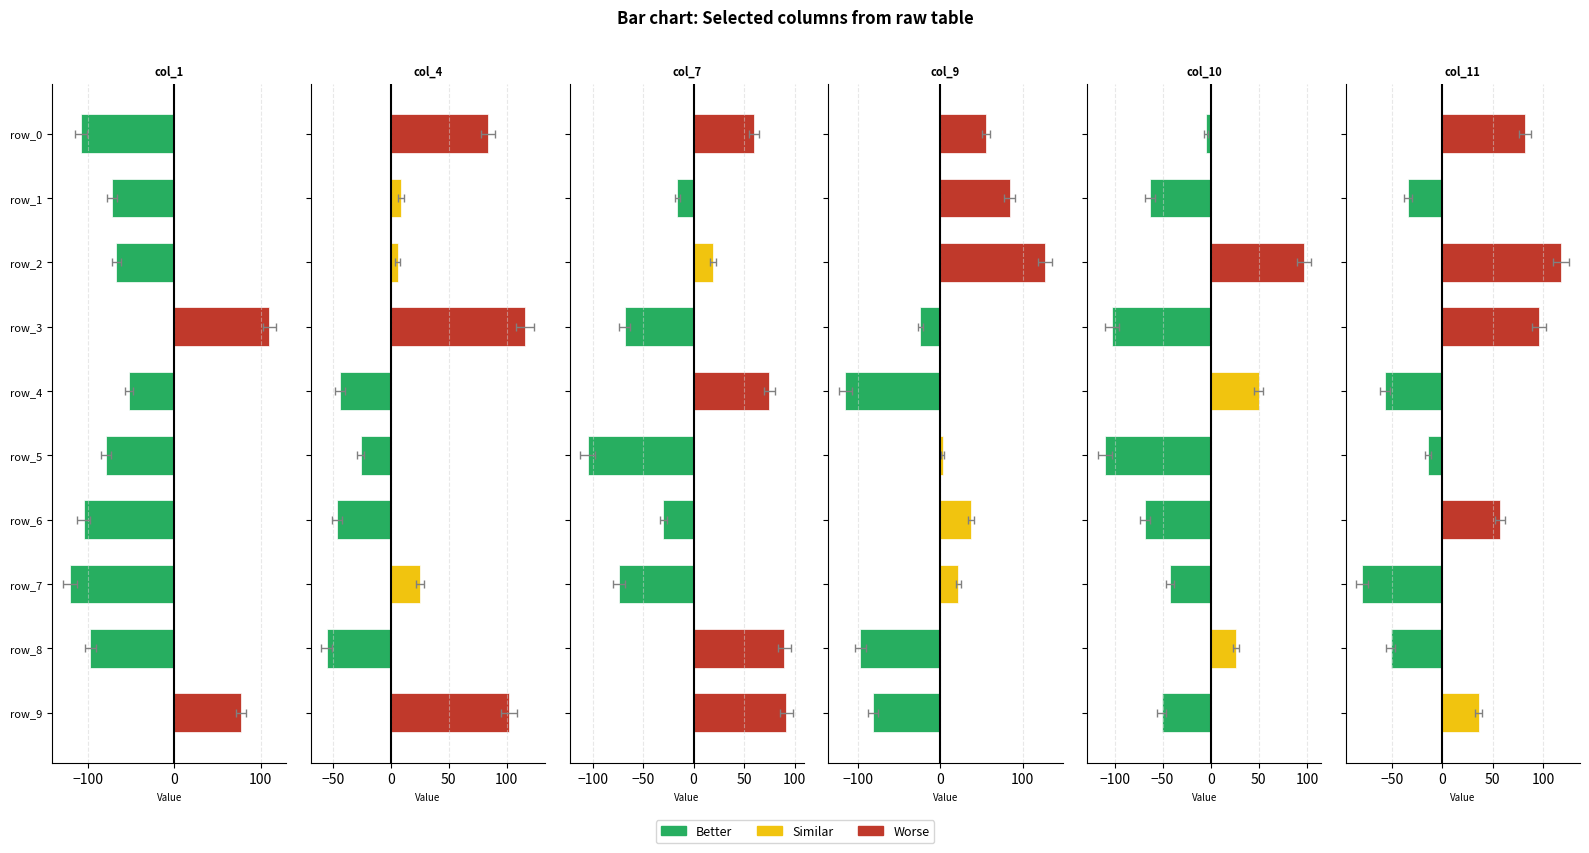

Is it true that col_11 equals -57 at 200?

True